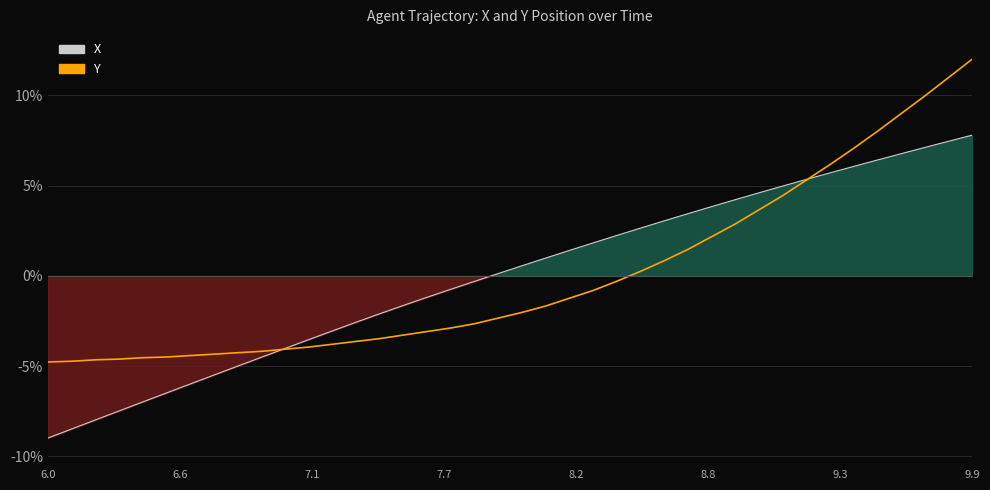

Does the chart display data point markers on the line(s)?

No